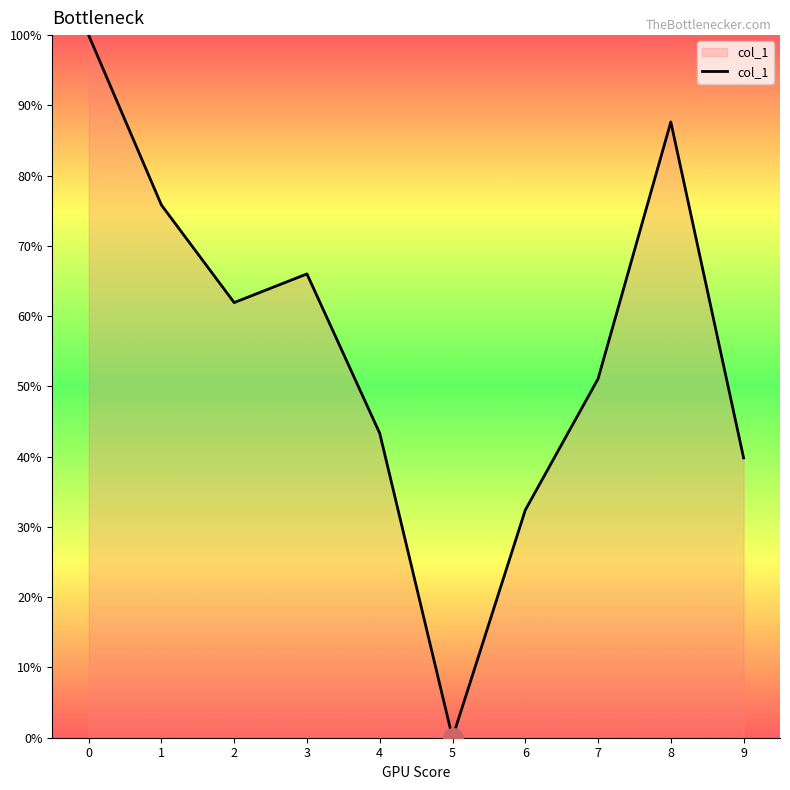

What is the ratio of the value at 2 to the value at 3?

0.9